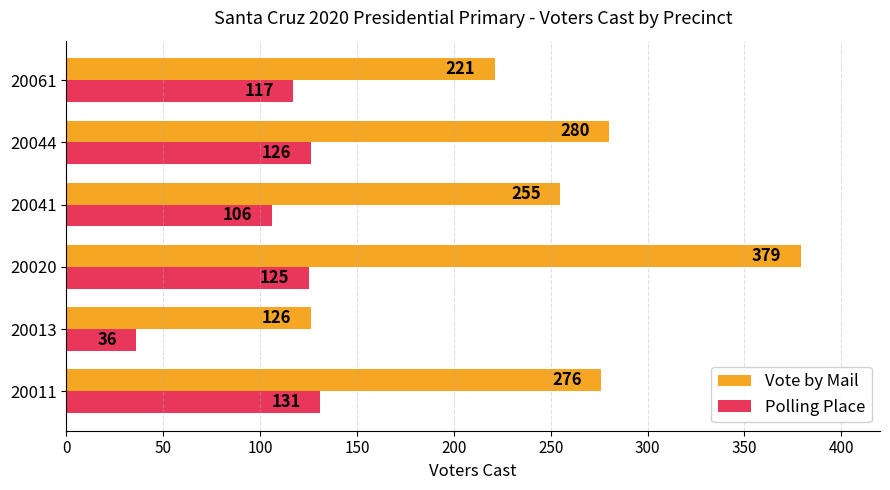

At which label is Vote by Mail closest to 252?

20041